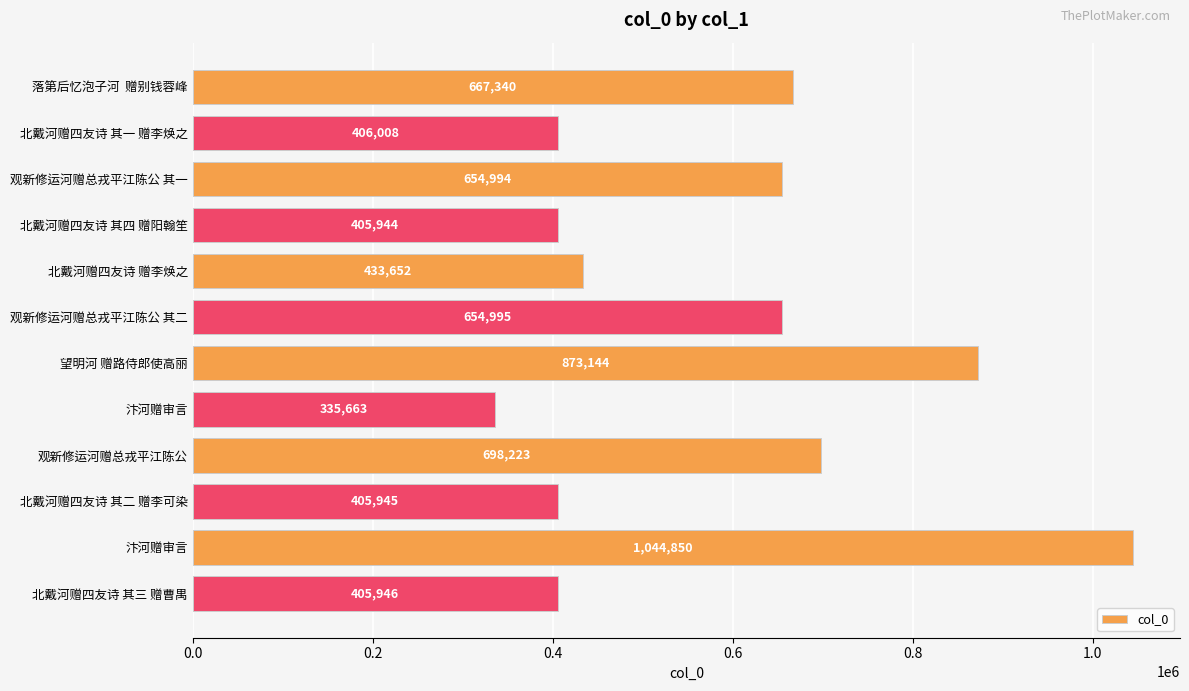

At which category does the chart reach its peak across all series?

汴河赠审言